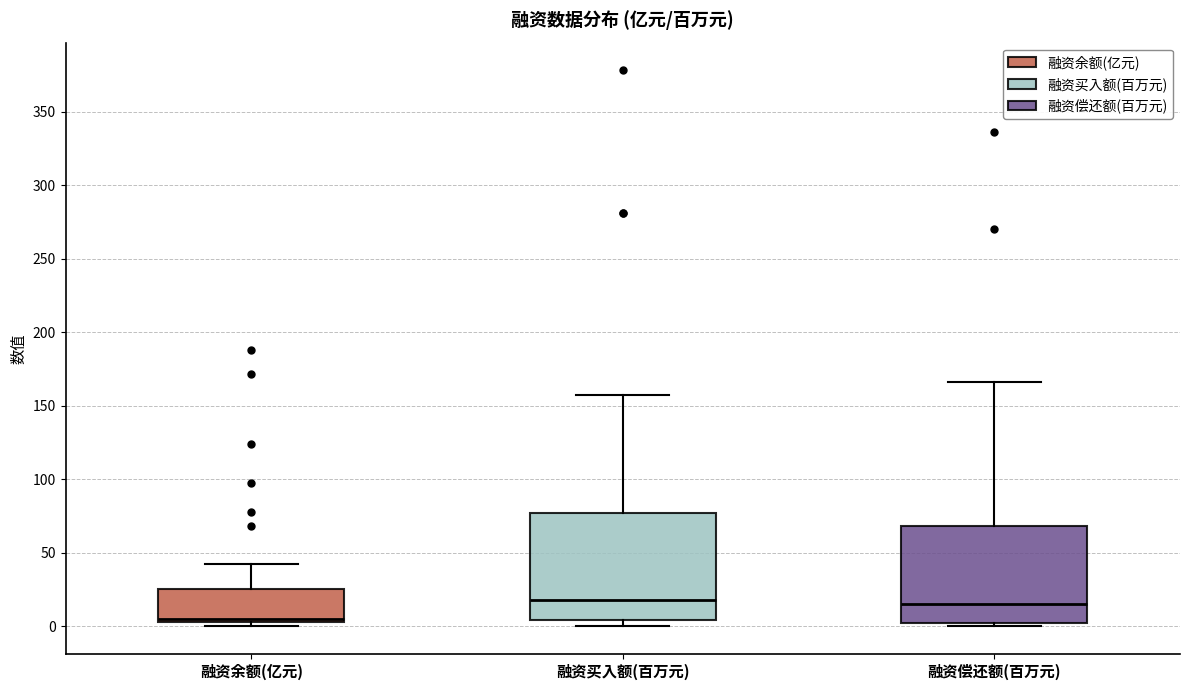

Reading left to right, transcribe this box plot: for each box, give where its median line is, the range the box spans, and where its two whiskers end, as read against the y-axis. The values are not printed on the chart, so give them approximately, as read against the axis.

融资余额(亿元): median 5 (just above the box's lower edge), box 5 to 25, whiskers 0 to 40
融资买入额(百万元): median 20, box 5 to 75, whiskers 0 to 155
融资偿还额(百万元): median 15, box 0 to 70, whiskers 0 (just below the box's lower edge) to 165